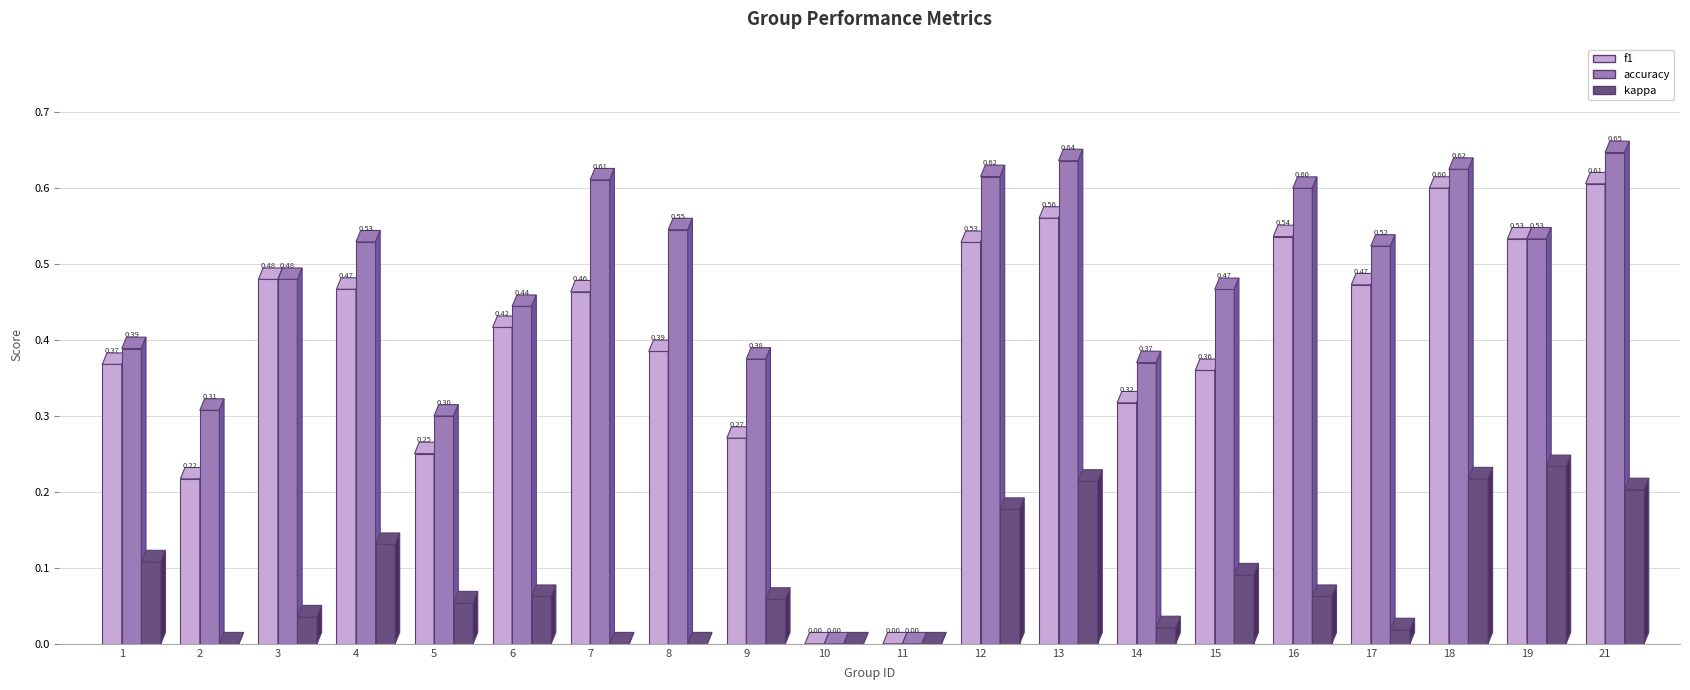

What are all the series names shown in the legend?

f1, accuracy, kappa